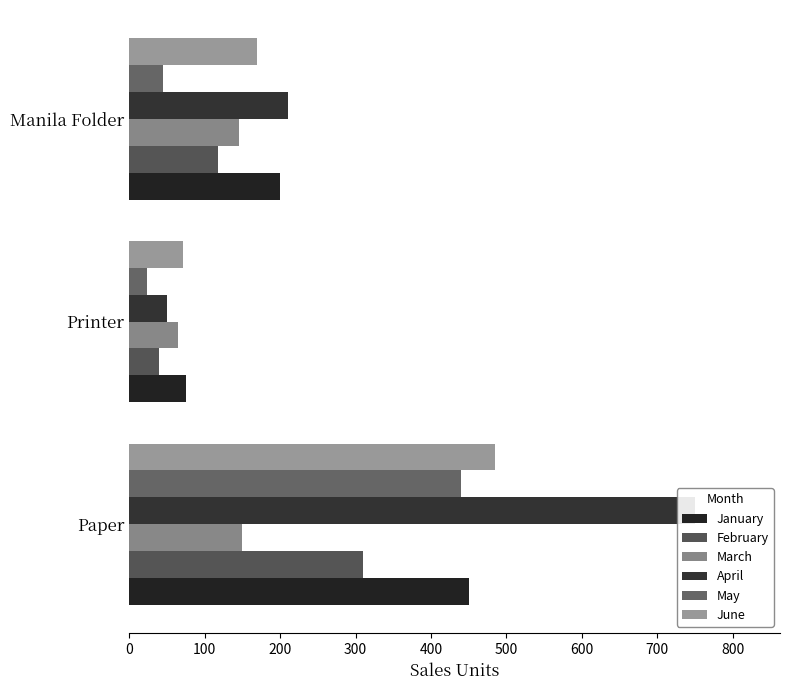

What is the value of the March bar at the 3rd from the left?

145